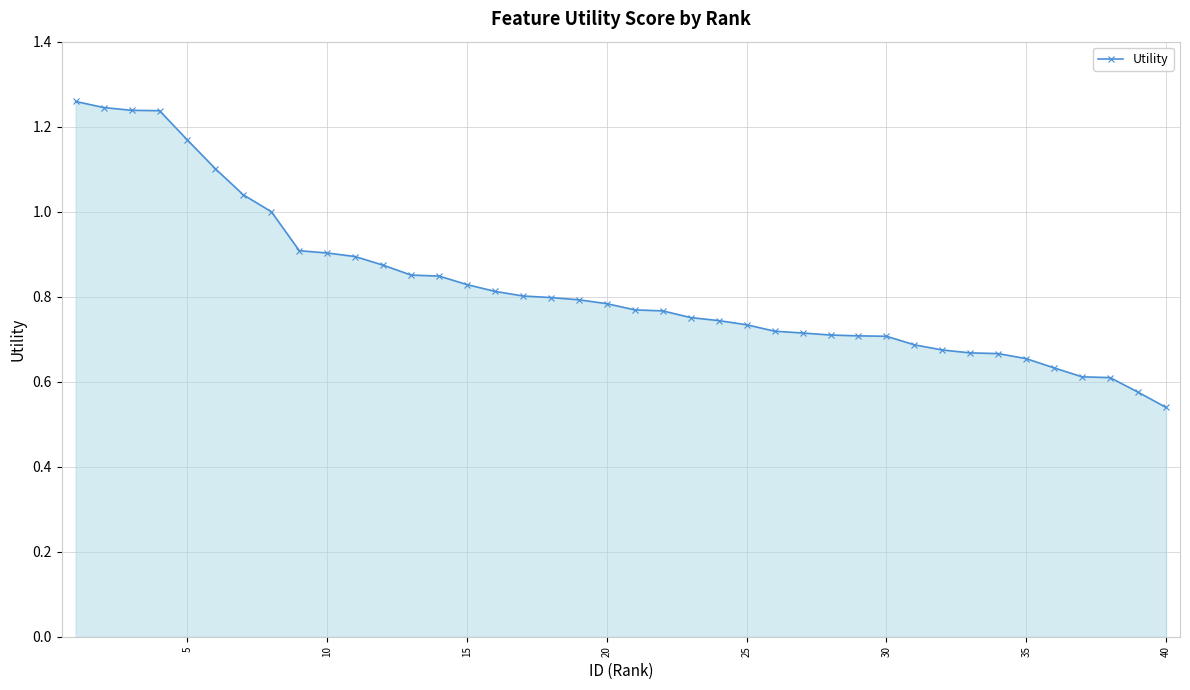

What is the sum of all values?

33.0